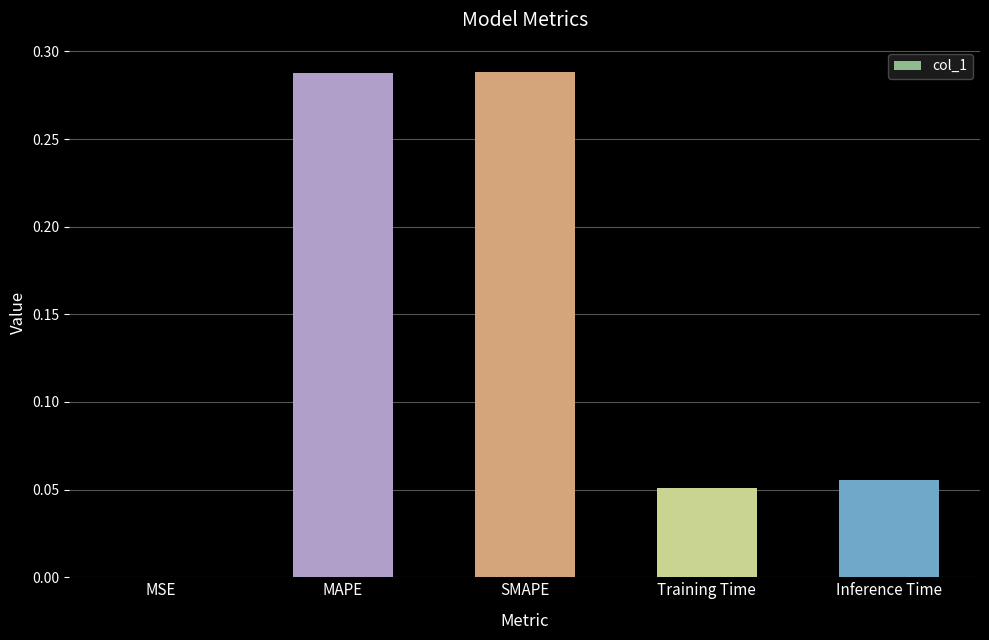

What is the sum of all values?

0.7